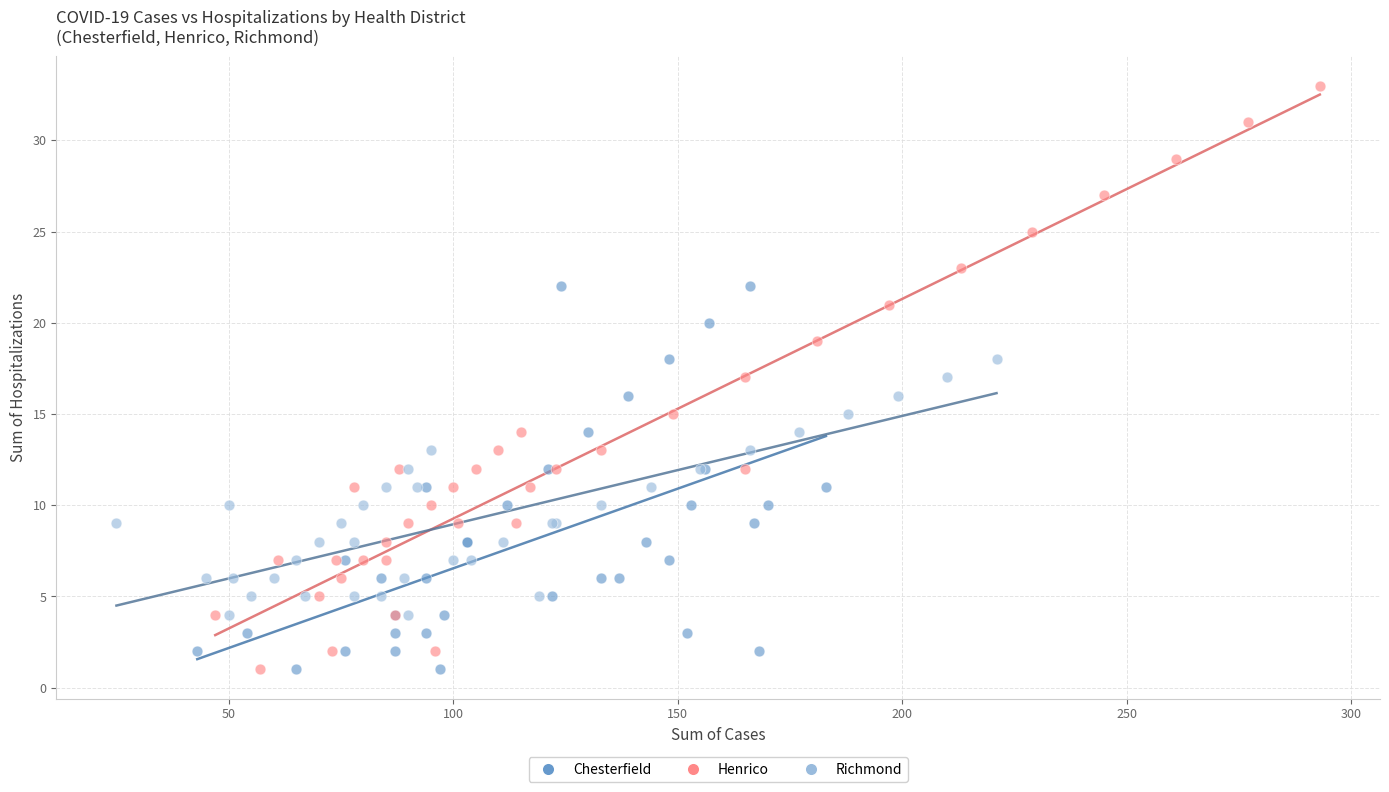

Which series has the largest Y range (max minus min)?

Henrico